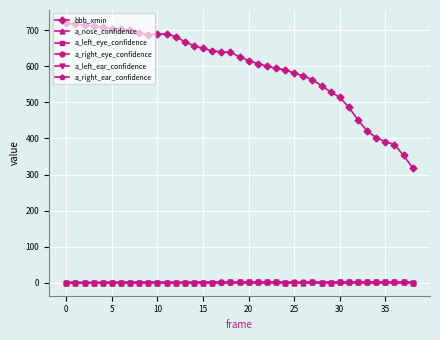

What is the maximum value shown in the chart?

720.0